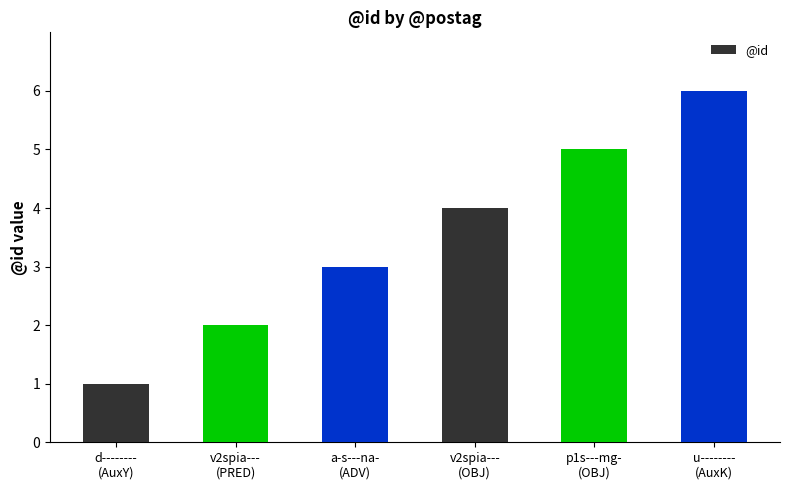

What is the ratio of the value at v2spia---
(PRED) to the value at a-s---na-
(ADV)?

0.7